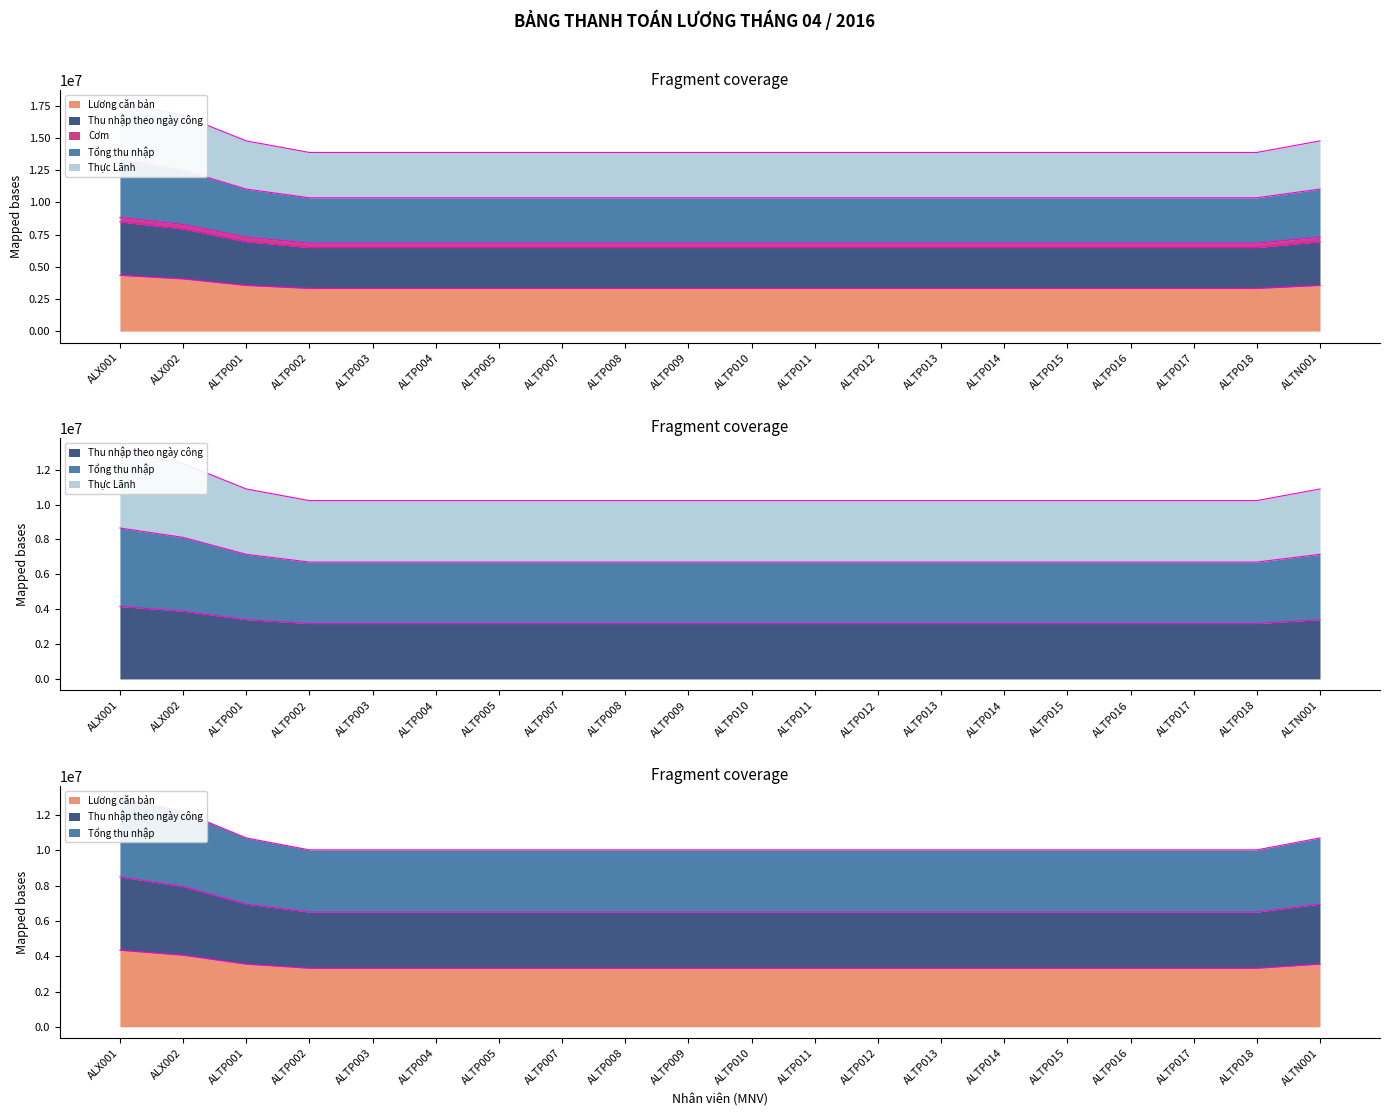

Which has a higher value, ALTP012 or ALTP013?

ALTP012